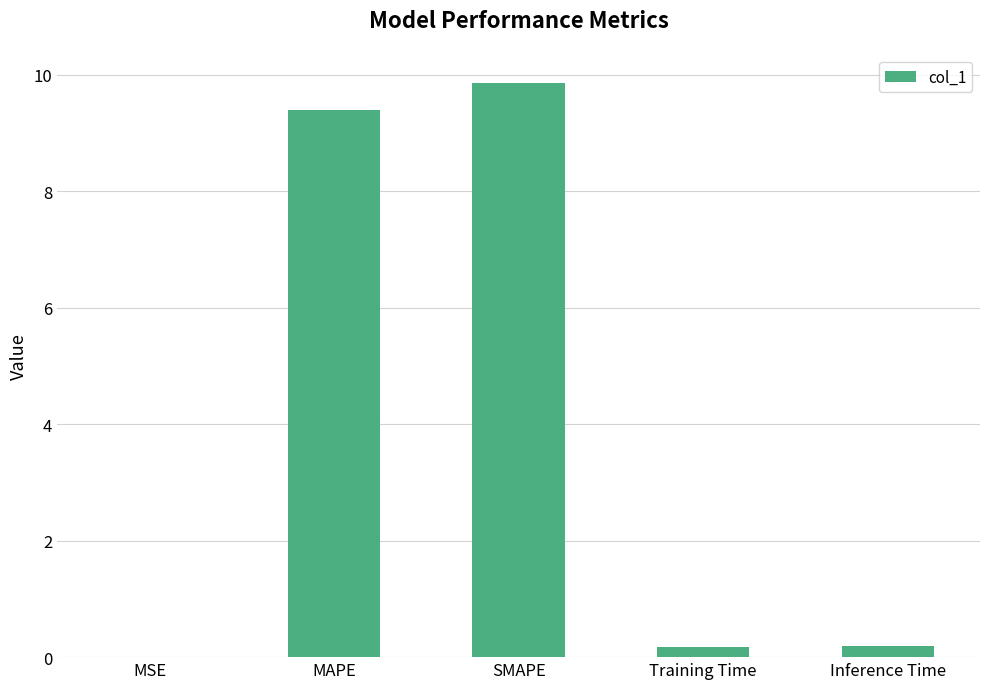

The chart shows a value of 0.2 at Training Time. True or false?

True